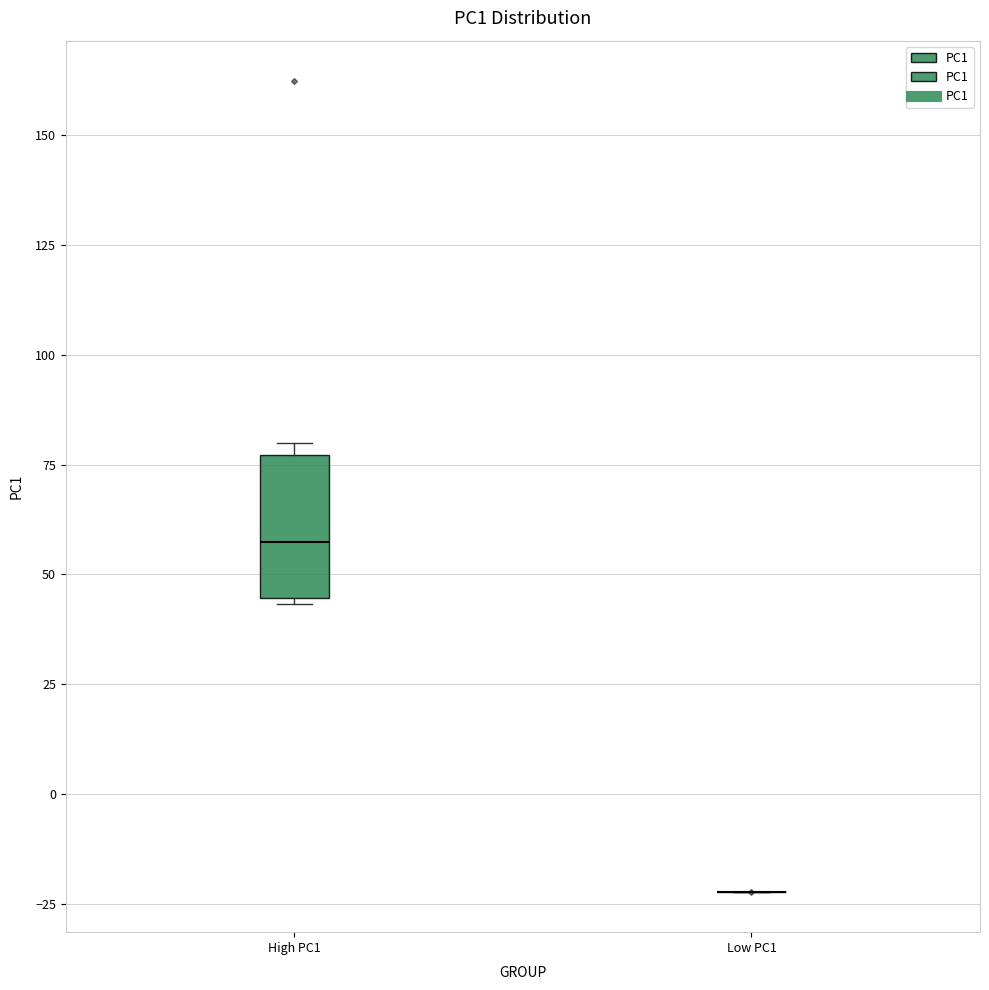

Where does the median line of the box for High PC1 sit on the y-axis? The values are not printed on the chart, so give them approximately, as read against the axis.

55